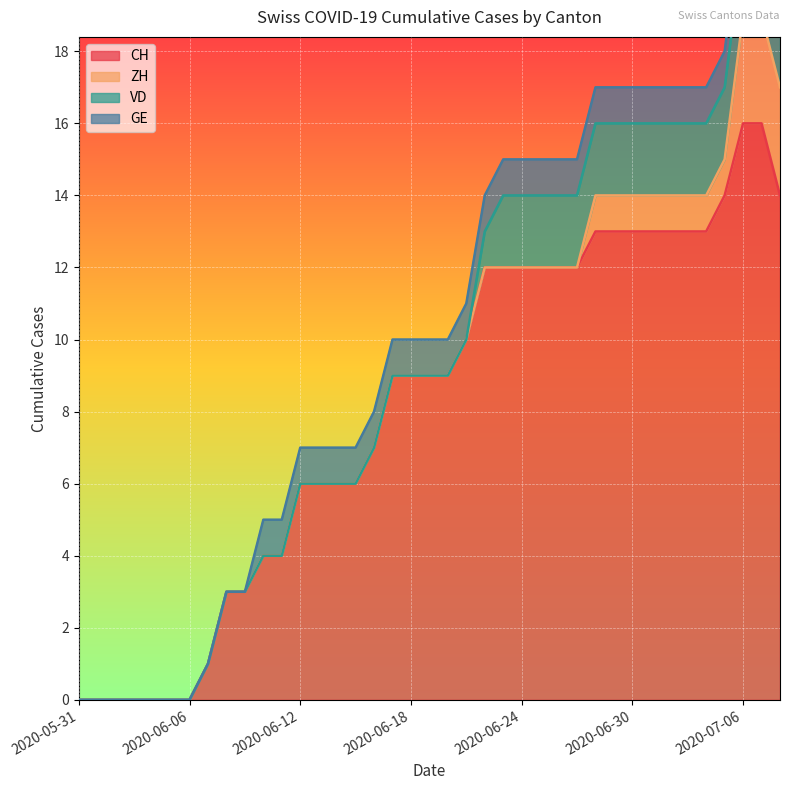

True or false: GE has more than 1 interior local peaks.

False